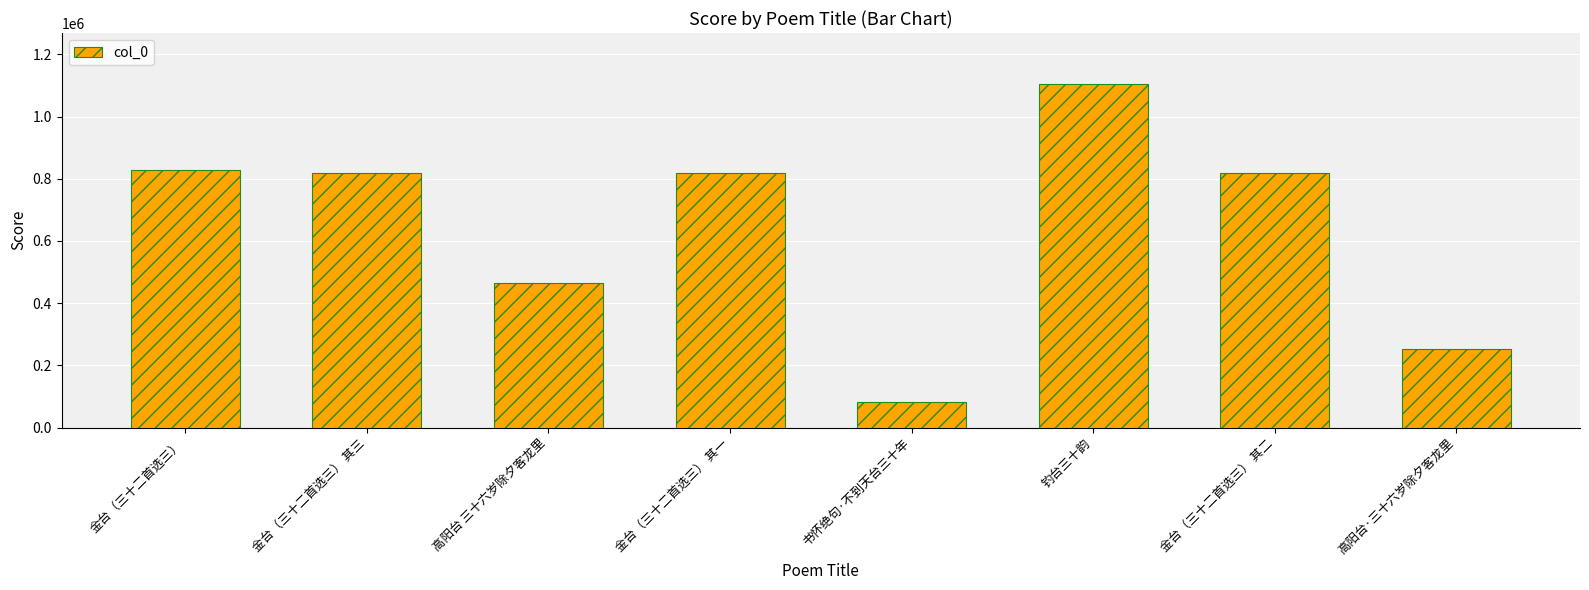

Are the bars grouped side by side (vs. stacked)?

No